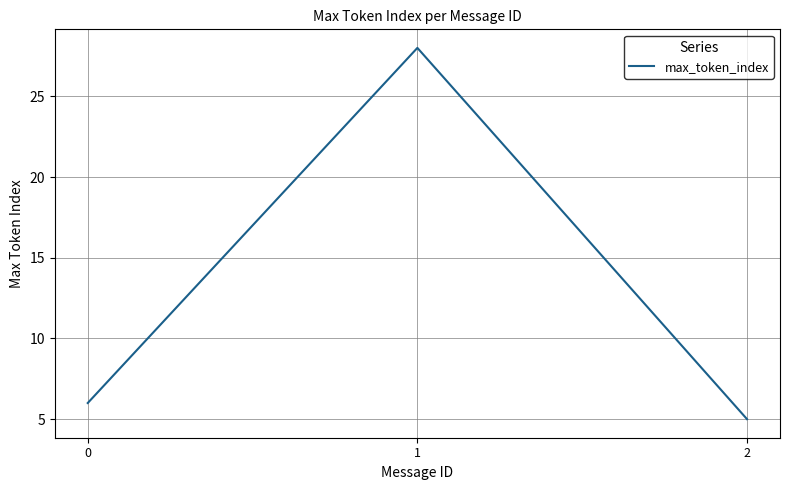

What is the greatest value displayed?

28